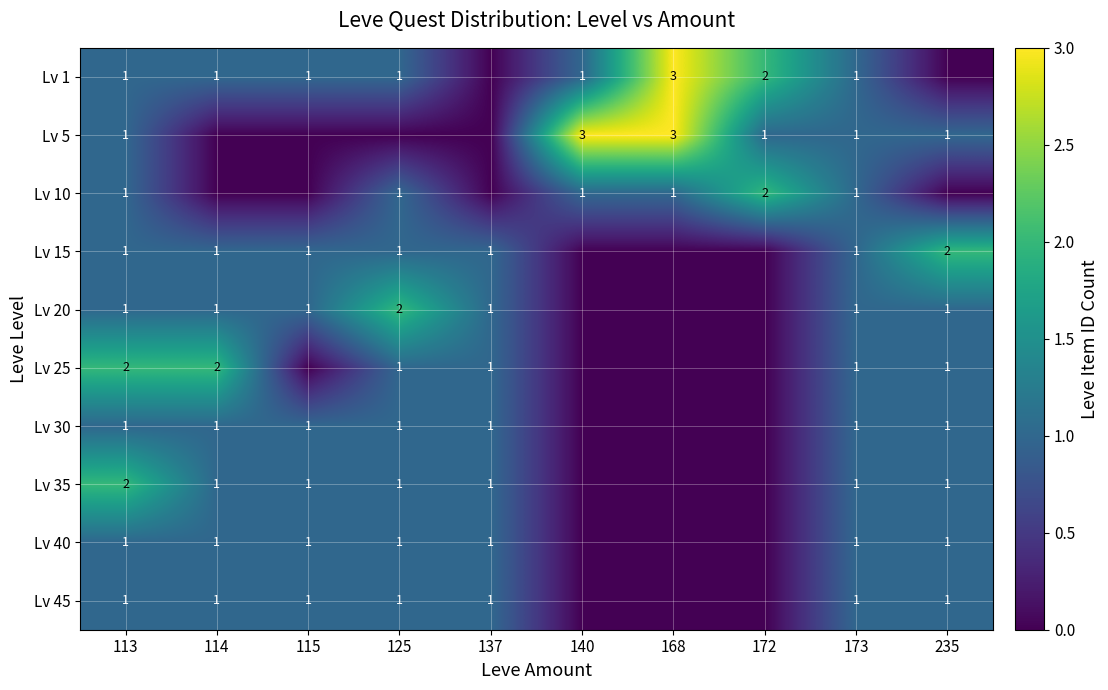

Is the value of Lv 35 at 235 greater than the value of Lv 1 at 168?

No